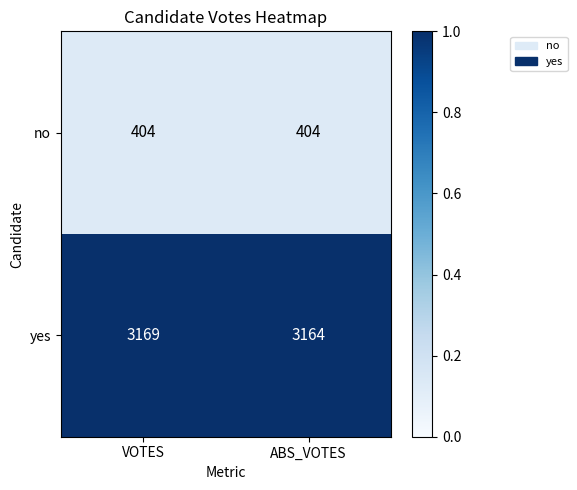

What is the total value across all series at VOTES?

3573